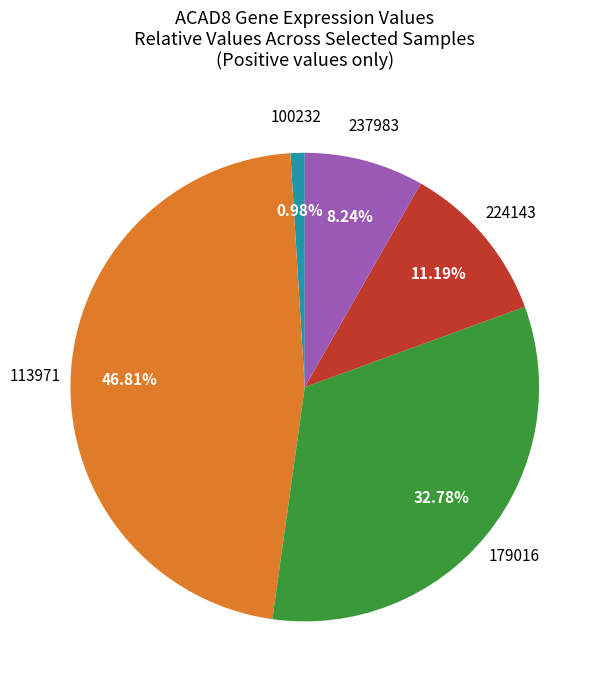

Is there a majority slice in this chart?

No